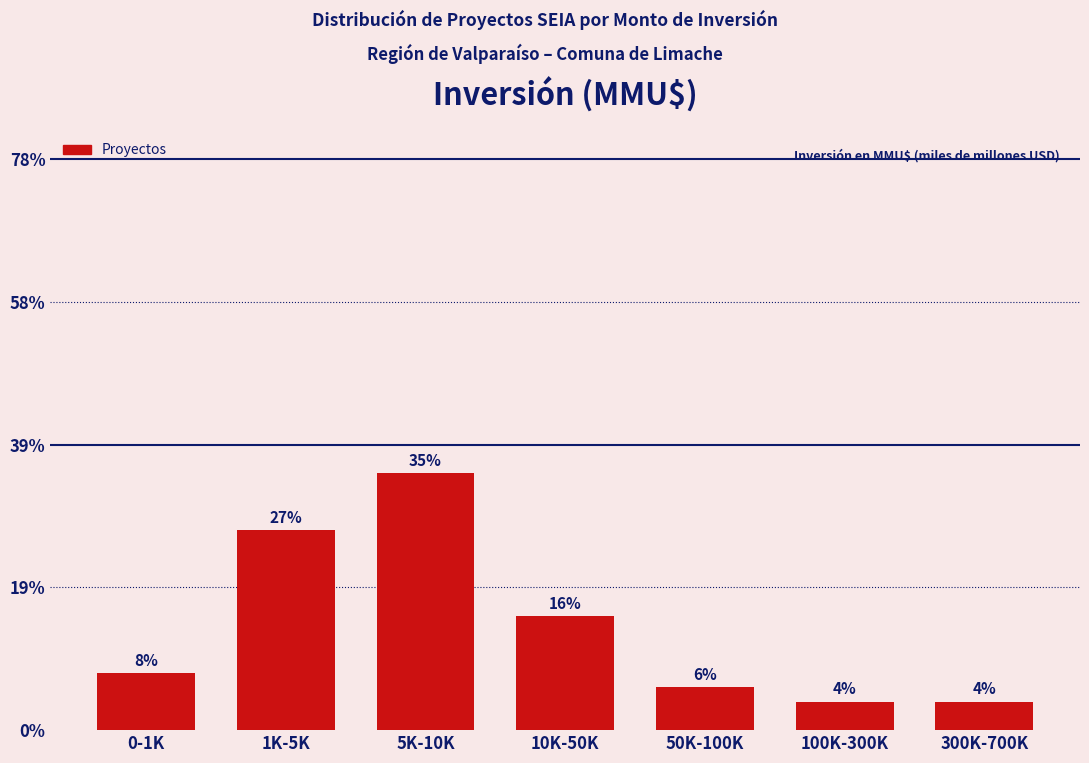

Are the bars horizontal?

No